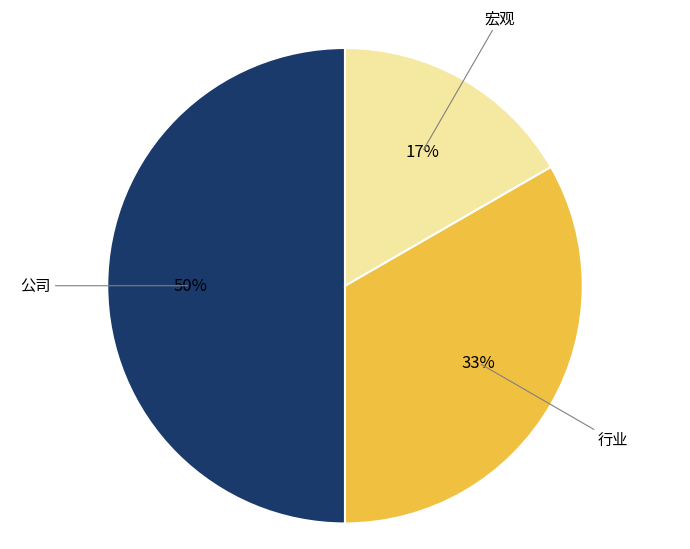

Which slice is the largest?

公司